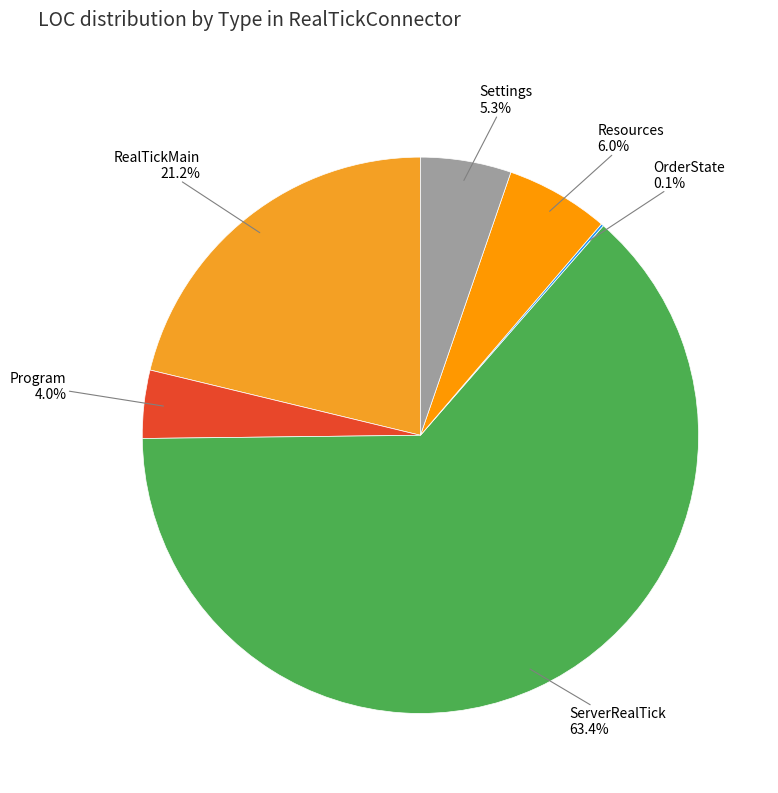

What is the largest slice in the pie chart?

ServerRealTick